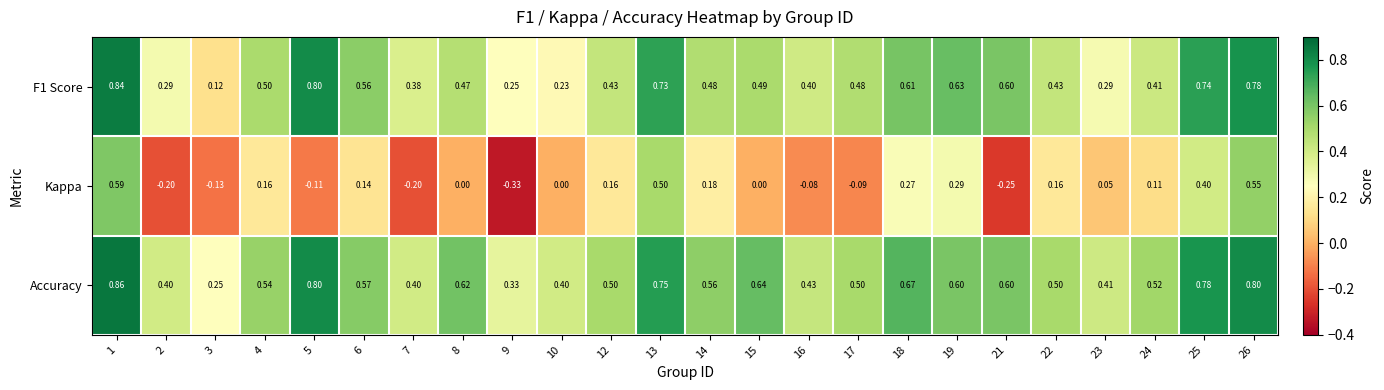

Which series has the widest spread of values?

Kappa